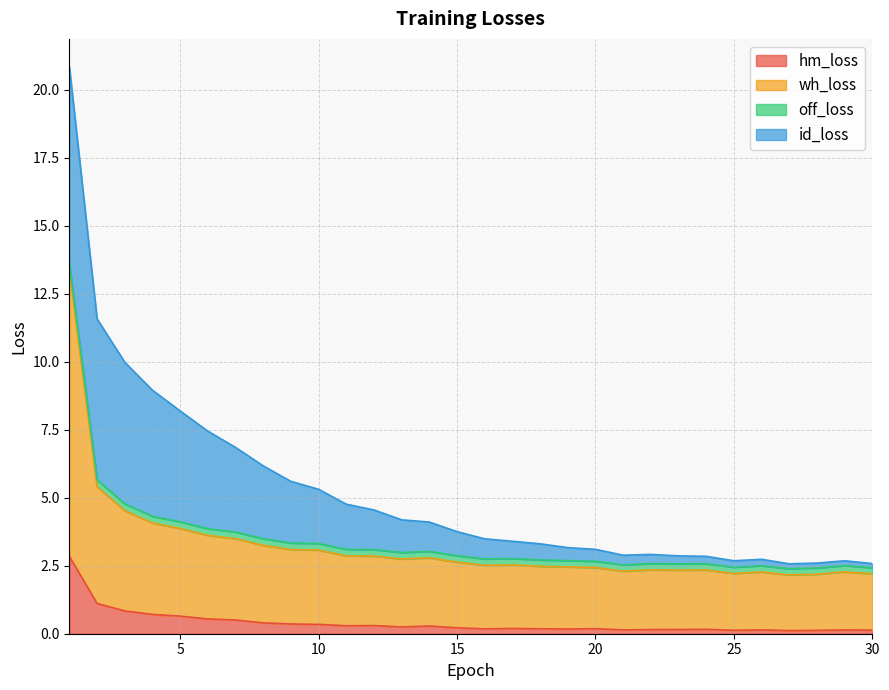

Where is the first local maximum for hm_loss?

12